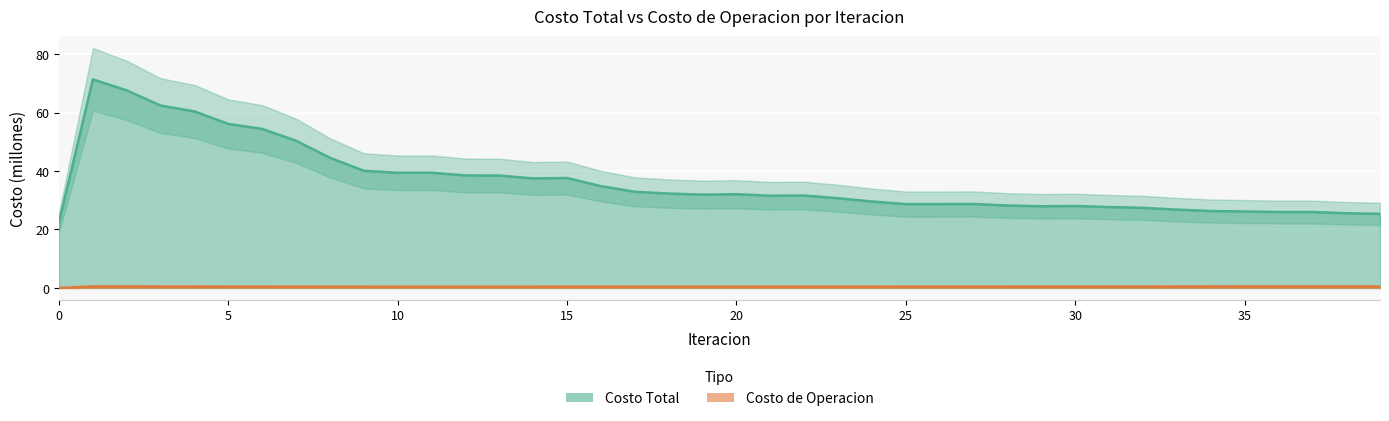

What is the difference between the Costo de Operacion values at 38 and 11?

0.1